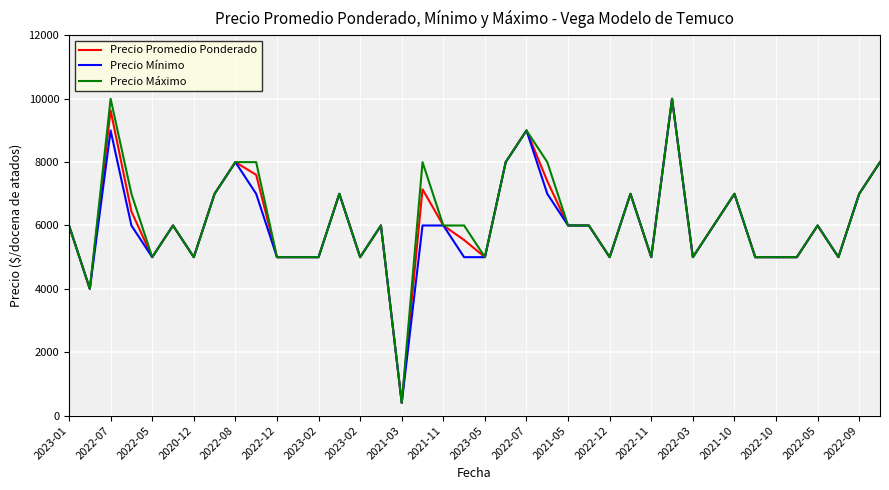

What is the maximum value shown in the chart?

10000